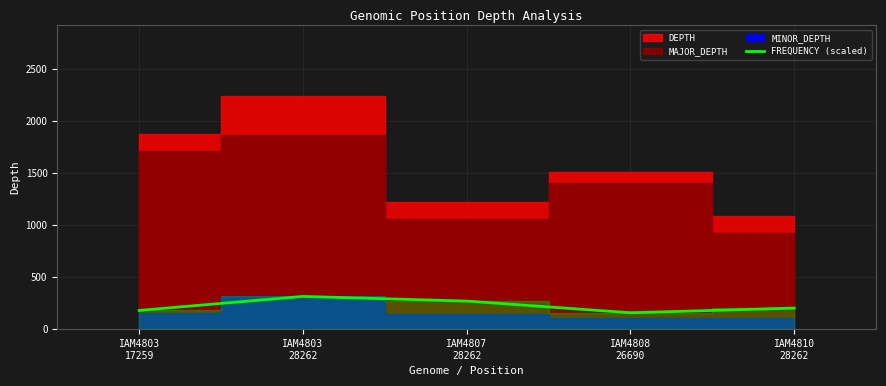

Reading left to right, extract all data points from this chart.

179.8	314.6	269.6	157.3	202.2